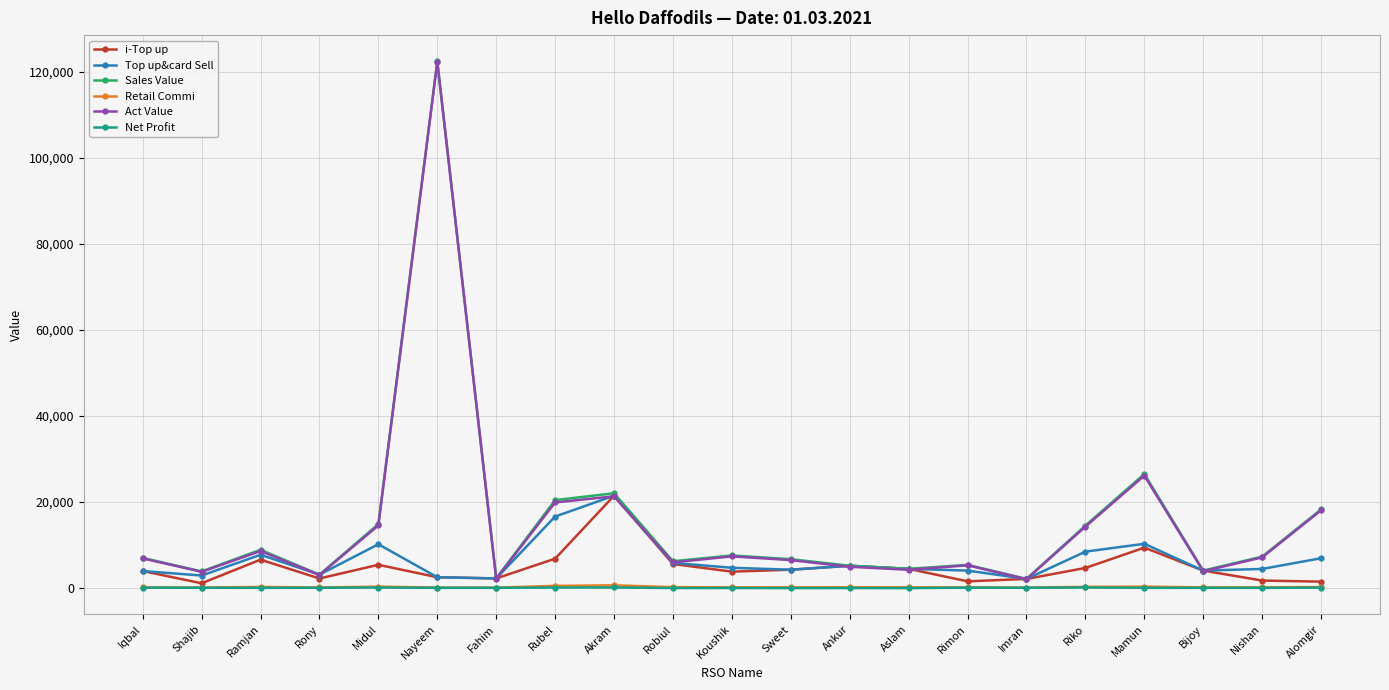

What is the total value across all series at Ramjan?

31865.1